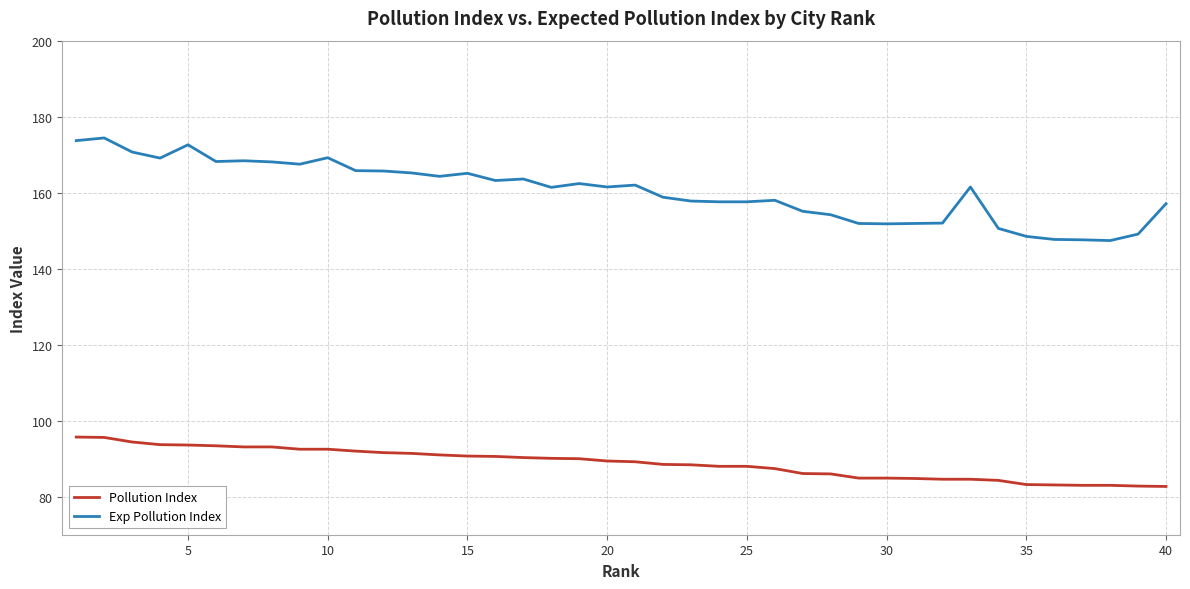

True or false: Exp Pollution Index and Pollution Index cross at least once.

False